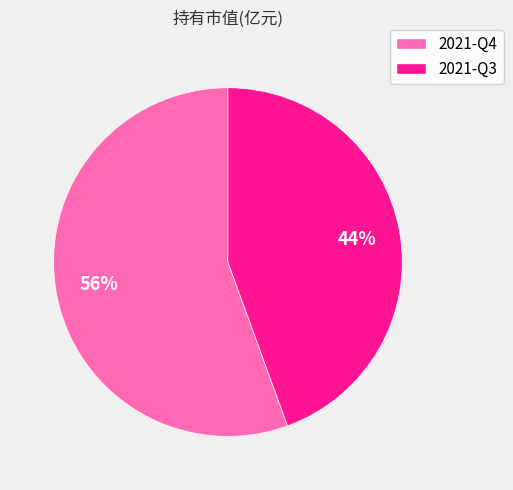

The 2021-Q4 slice represents 67% of the pie. True or false?

False